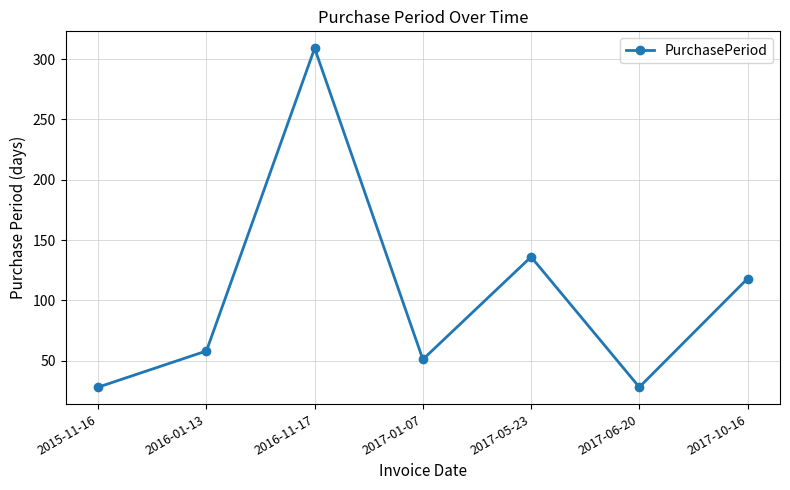

Reading left to right, transcribe all the data shown in this chart.

2015-11-16=28	2016-01-13=58	2016-11-17=309	2017-01-07=51	2017-05-23=136	2017-06-20=28	2017-10-16=118